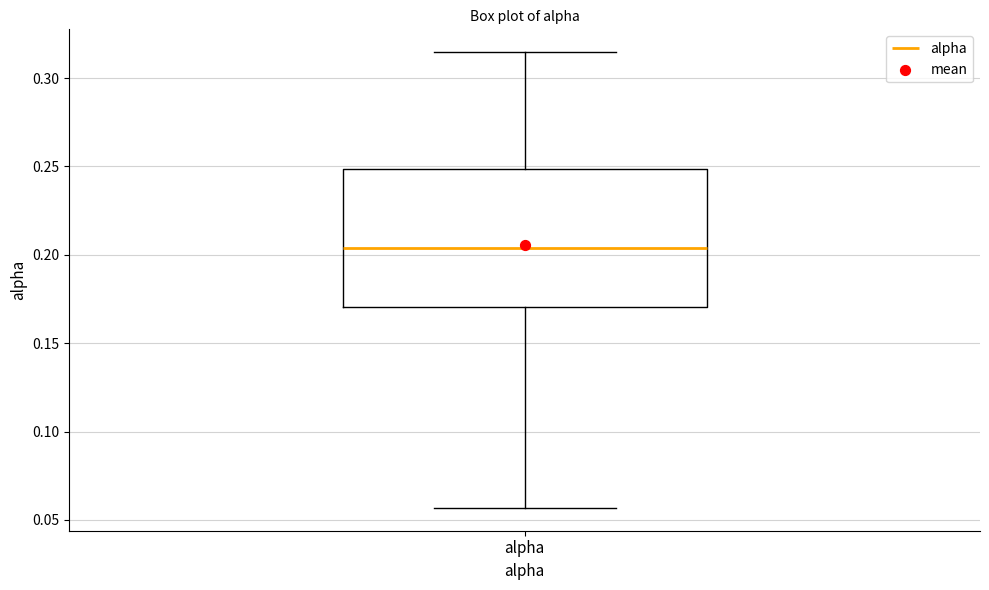

Where does the upper whisker of the box for alpha end on the y-axis? The values are not printed on the chart, so give them approximately, as read against the axis.

0.315